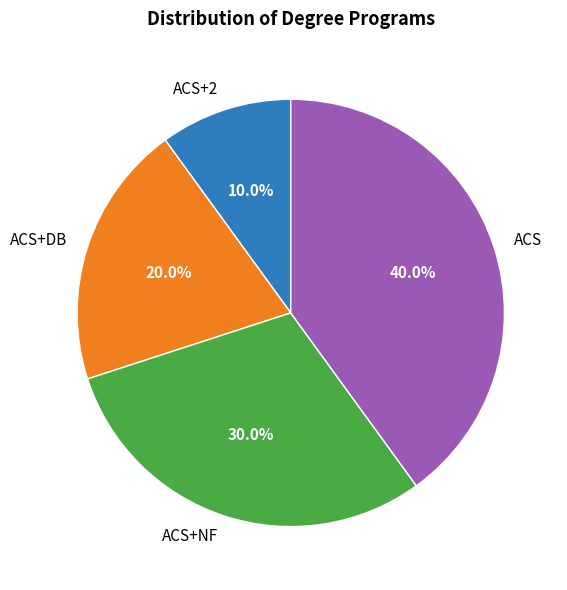

What is the ratio of the value at ACS to the value at ACS+2?

4.0